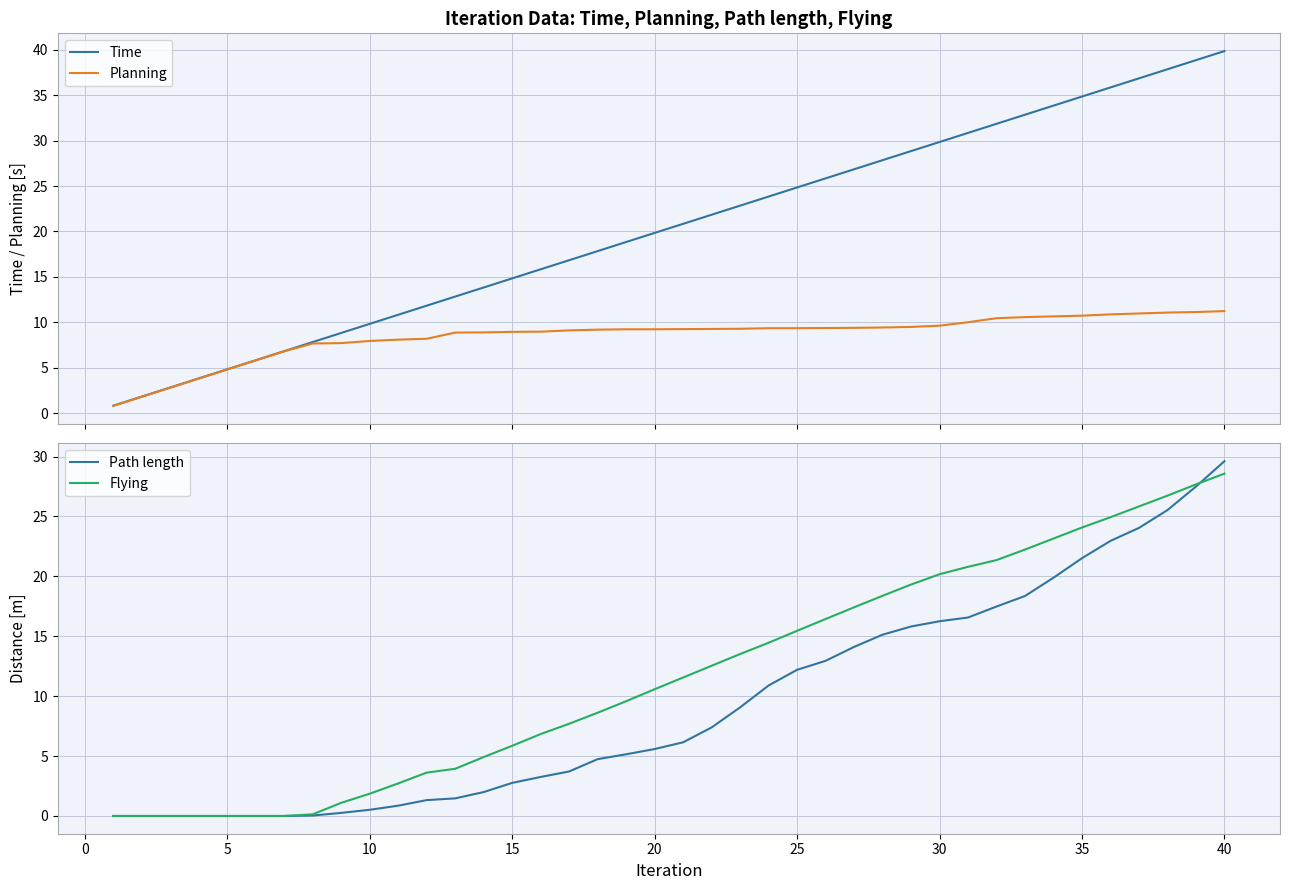

Which category has the highest value in the Path length series?

40